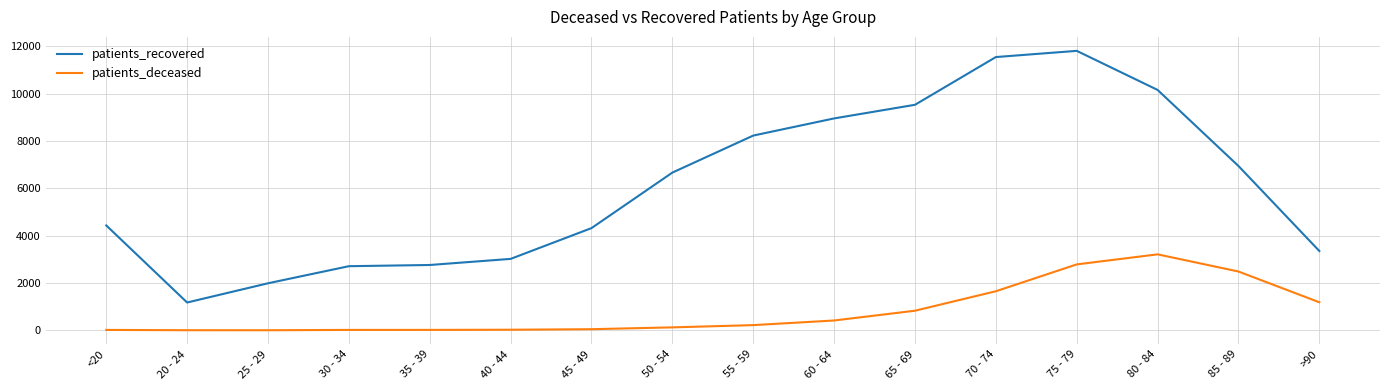

List the series in order of their peak value, highest first.

patients_recovered, patients_deceased